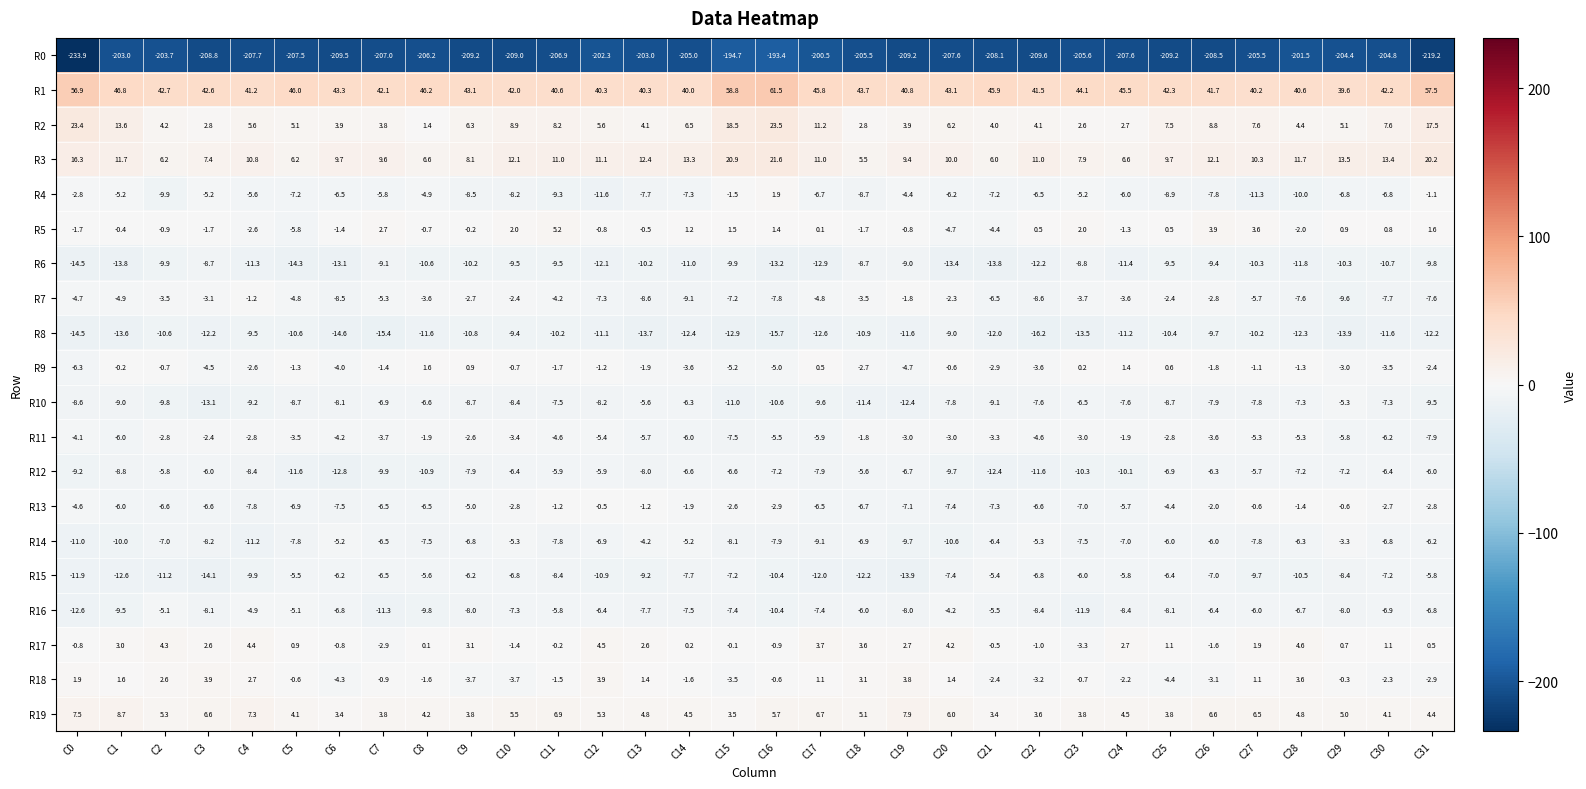

Is it true that R11 equals -0.6 at C25?

False